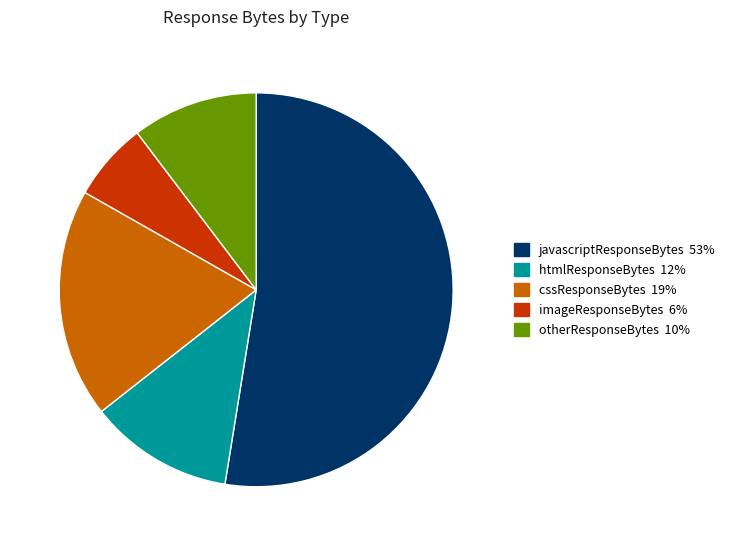

Which has a higher value, javascriptResponseBytes 53% or htmlResponseBytes 12%?

javascriptResponseBytes 53%